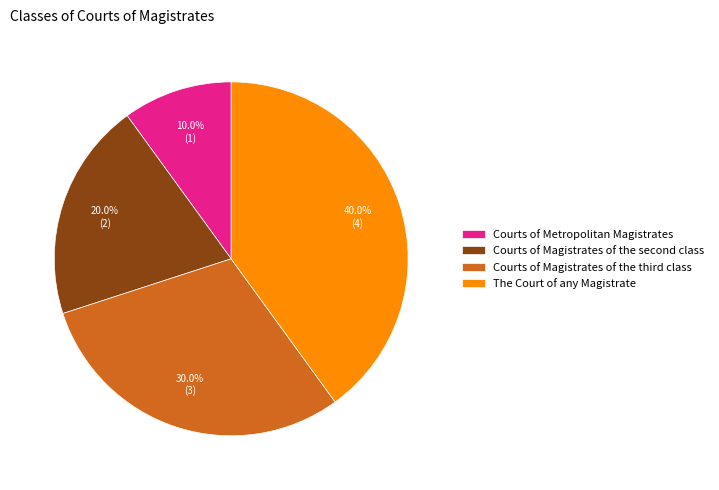

To the nearest percent, what portion does The Court of any Magistrate represent?

40%